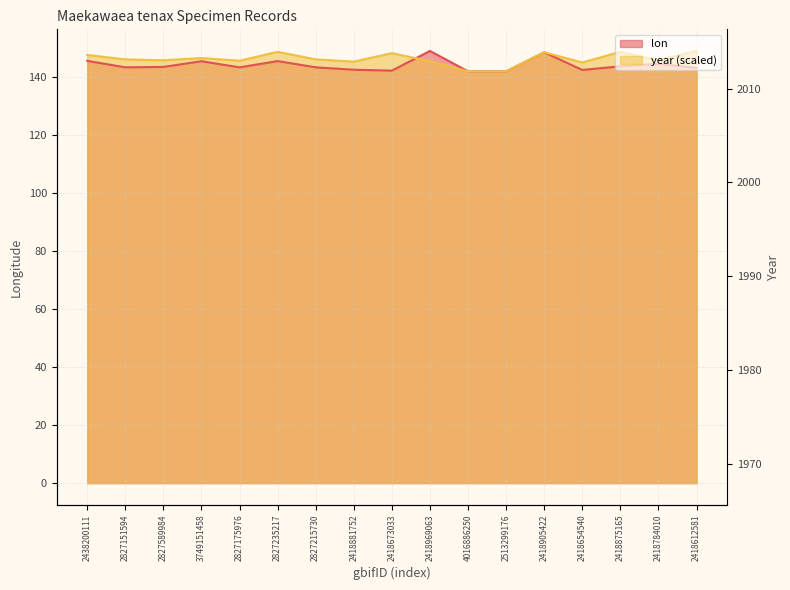

Is the value of year at 2418784010 greater than the value of lon at 2418612581?

Yes